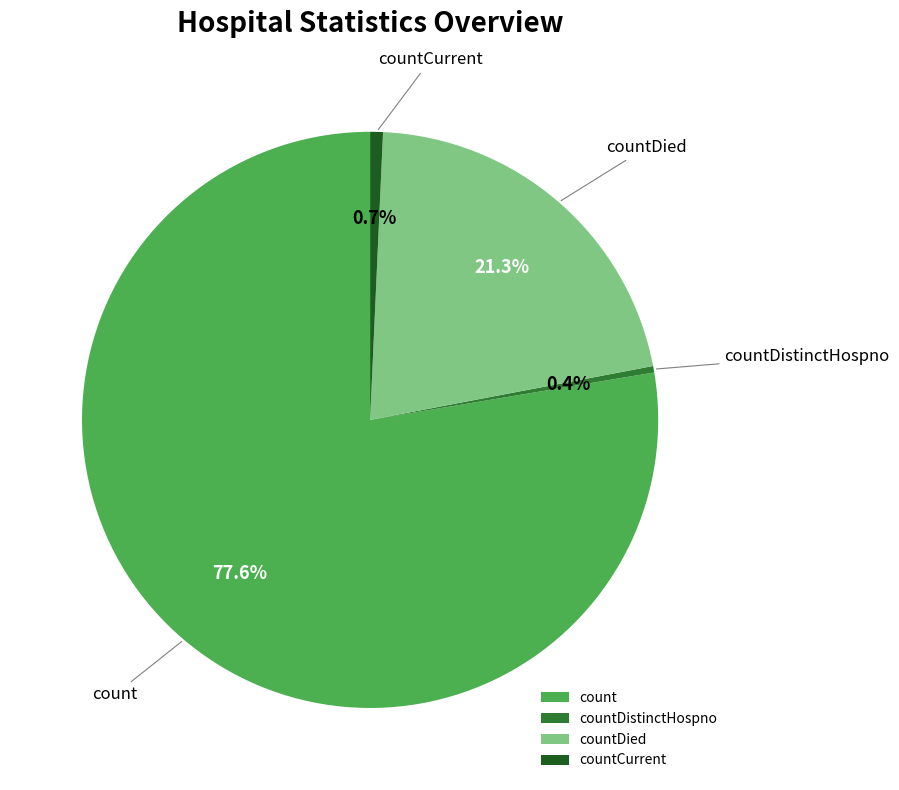

Which category has the biggest portion of the pie?

count